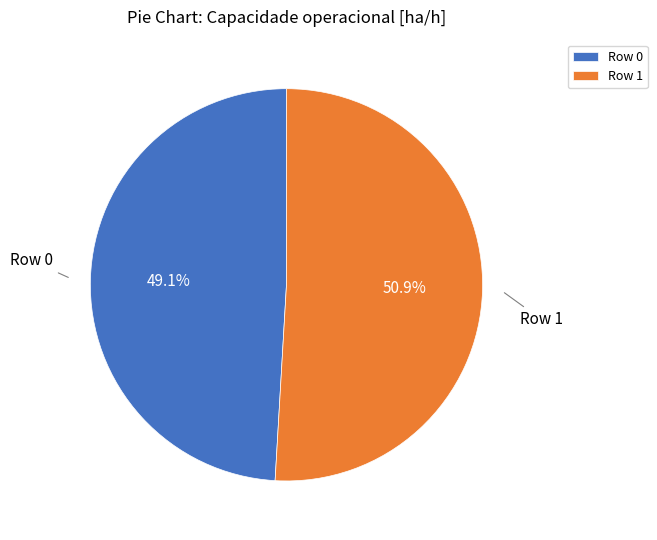

Is there any slice that represents more than half of the pie?

Yes